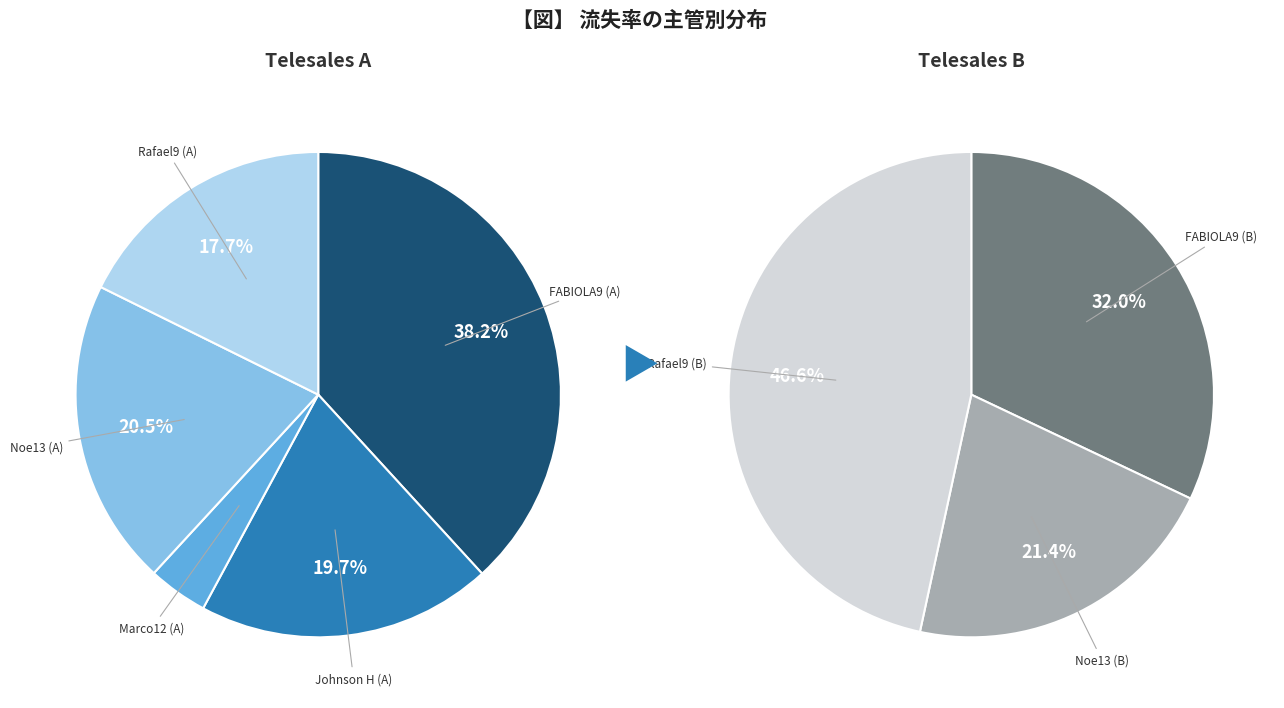

Count the number of slices in the pie.

8